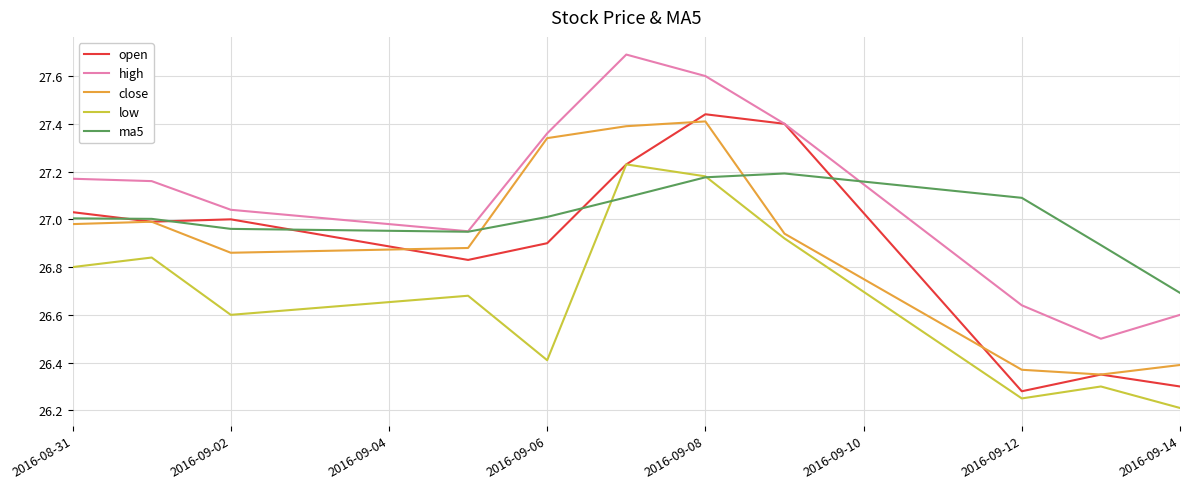

Which series has the largest total across all categories?

high